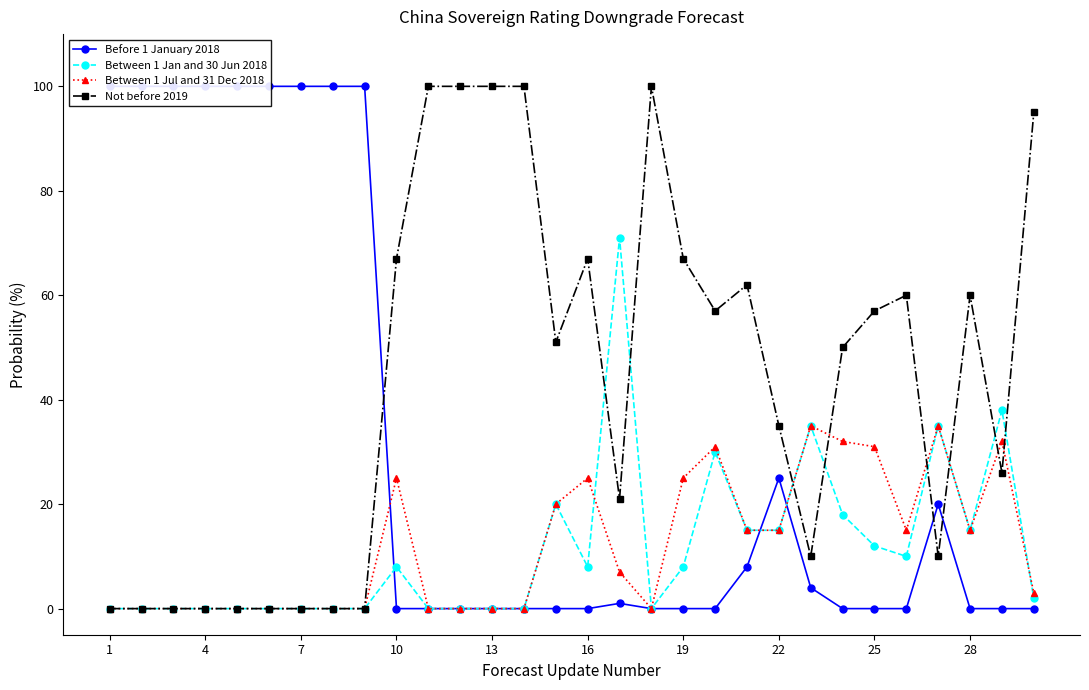

The Not before 2019 series shows 0 at 4. True or false?

True